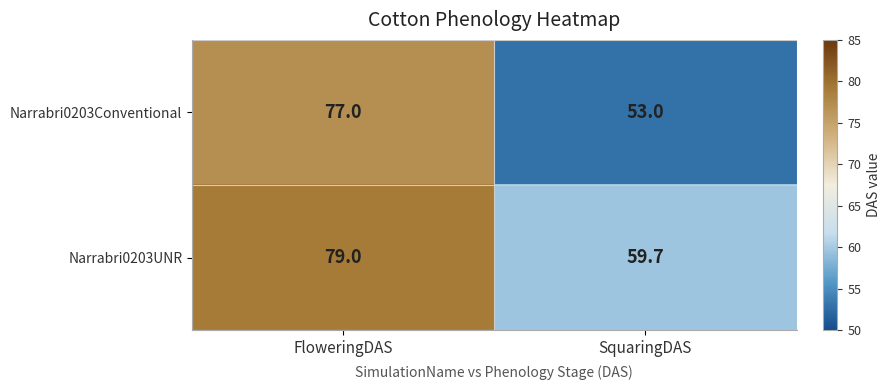

What is the sum of all Narrabri0203UNR values?

138.7